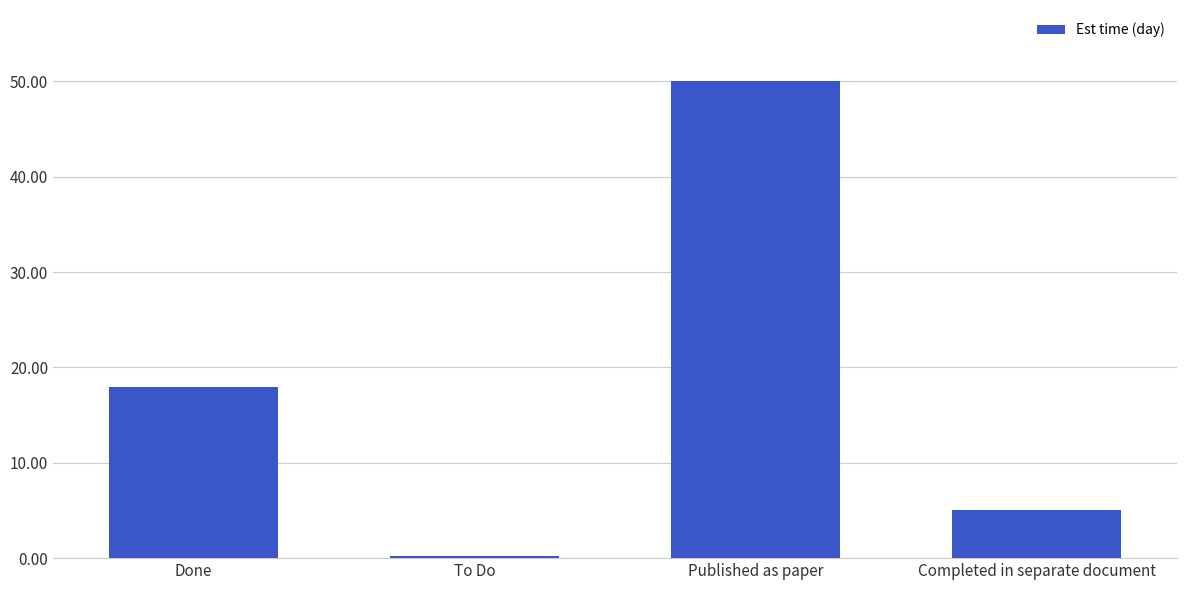

Which category has the lowest value across all series?

To Do